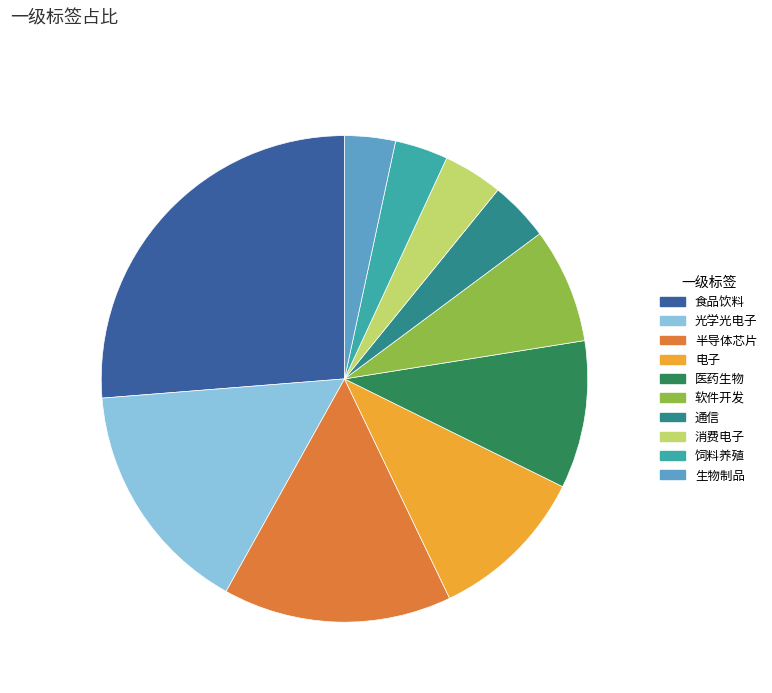

Is 消费电子 the majority of the pie?

No